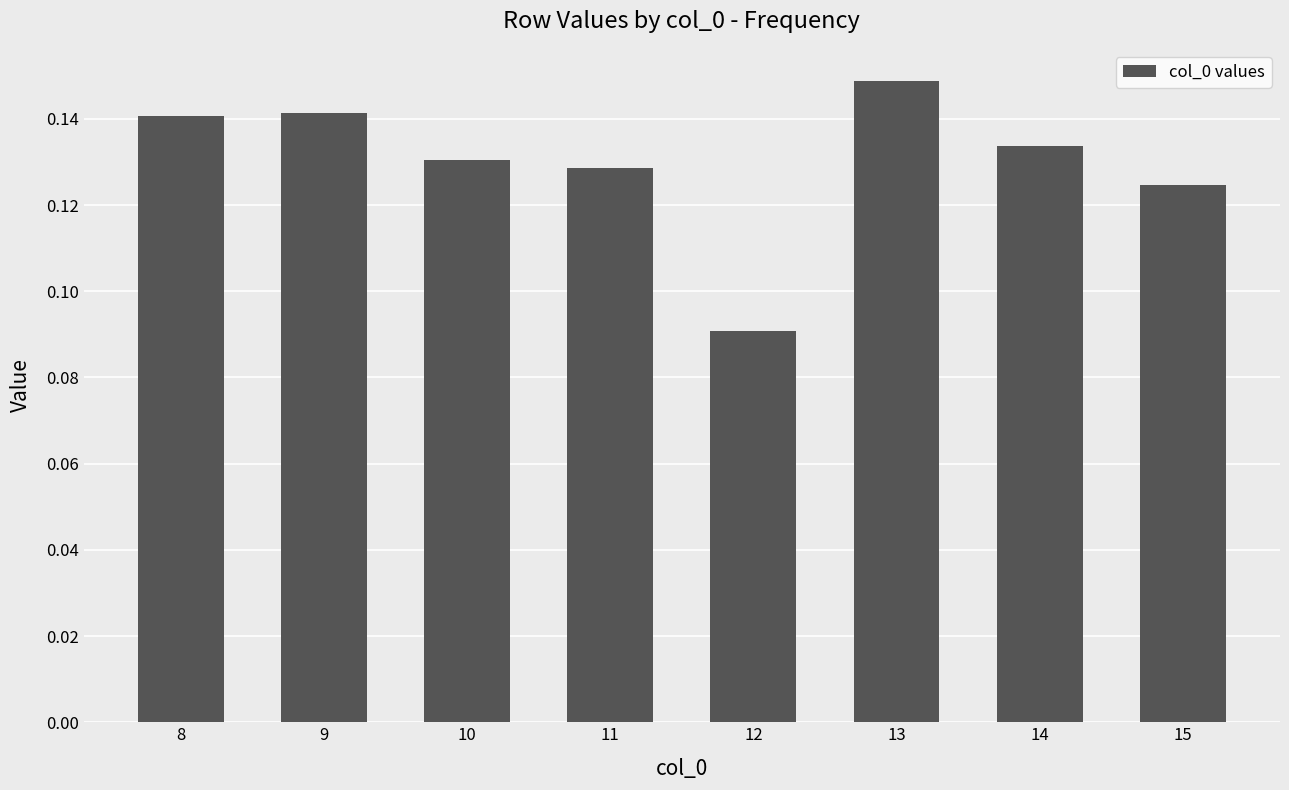

Where is the data nearest to the value 0?

12